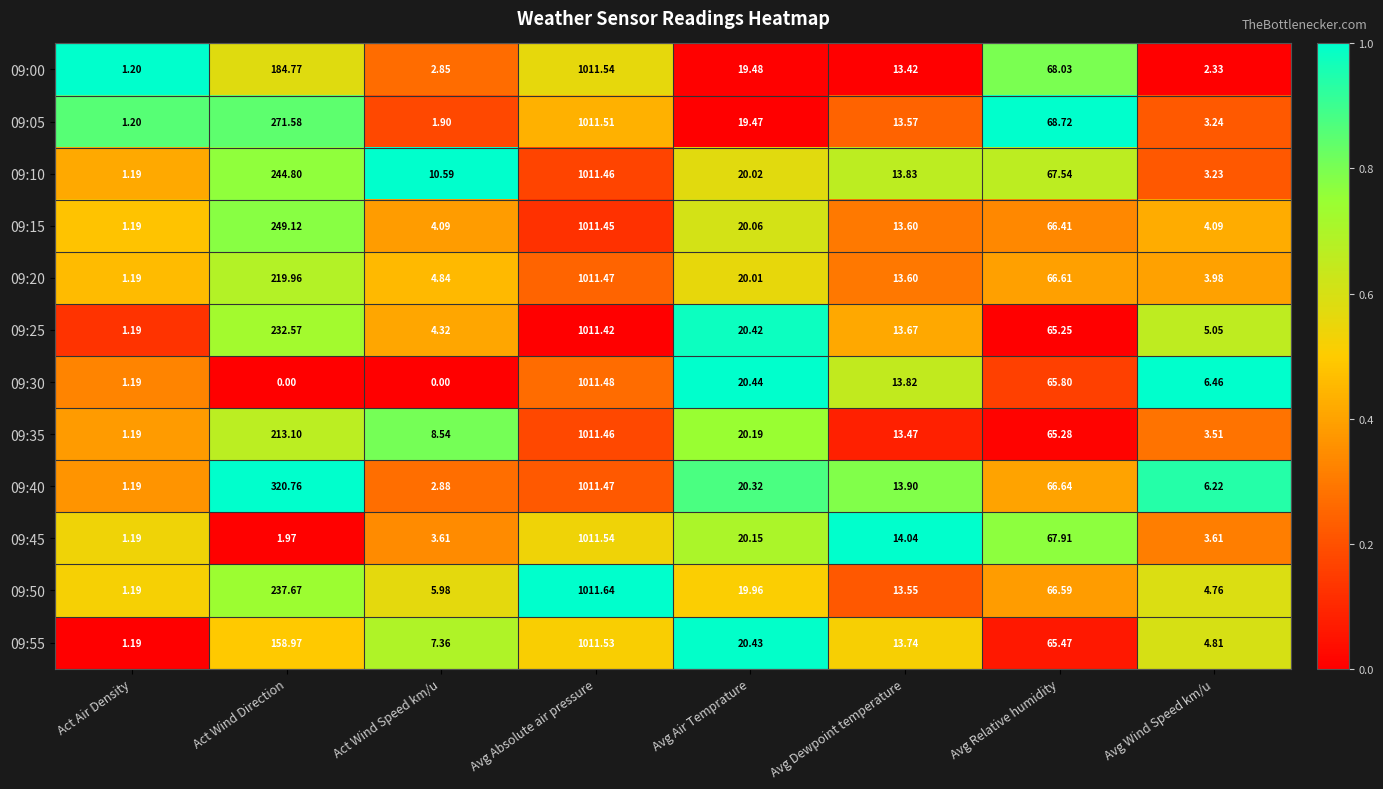

Is the value of 09:15 at Avg Wind Speed km/u greater than the value of 09:25 at Act Air Density?

Yes